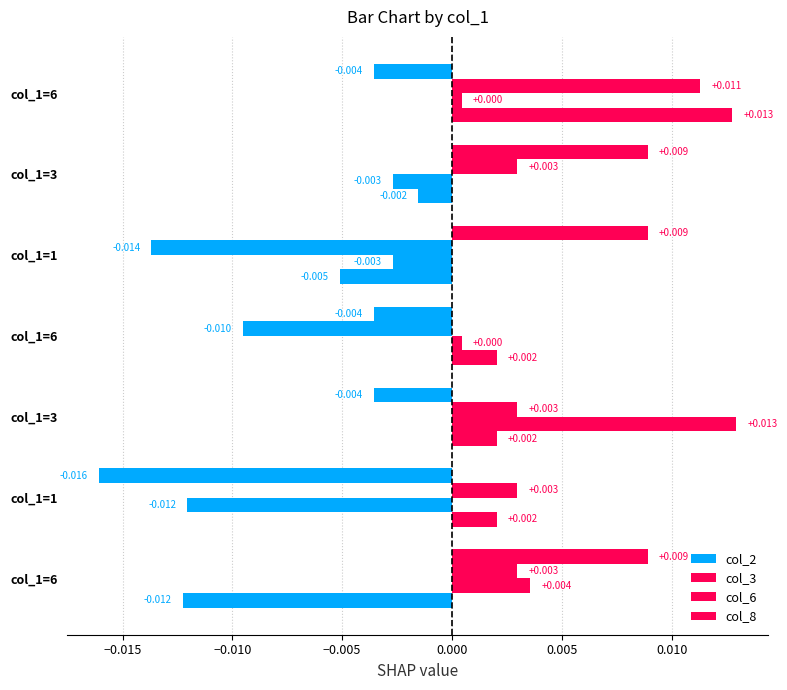

Which series has the largest range (max minus min)?

col_2